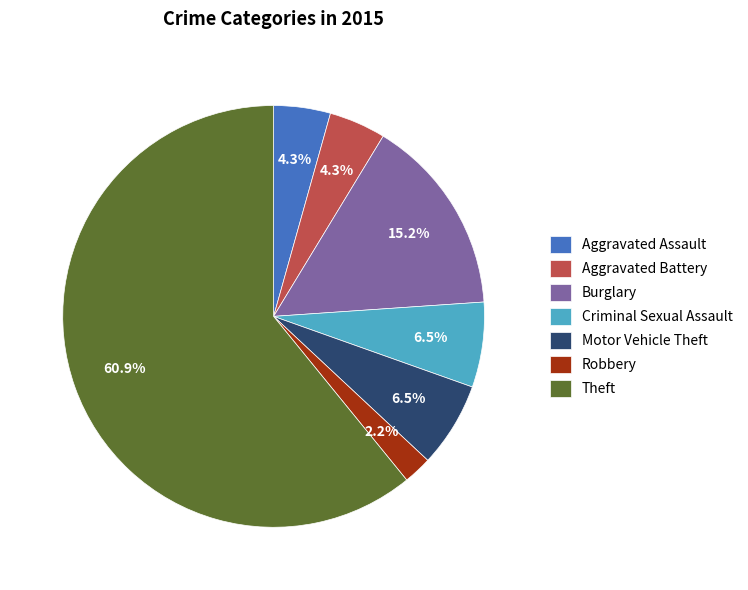

Does Aggravated Battery account for over 50% of the chart?

No